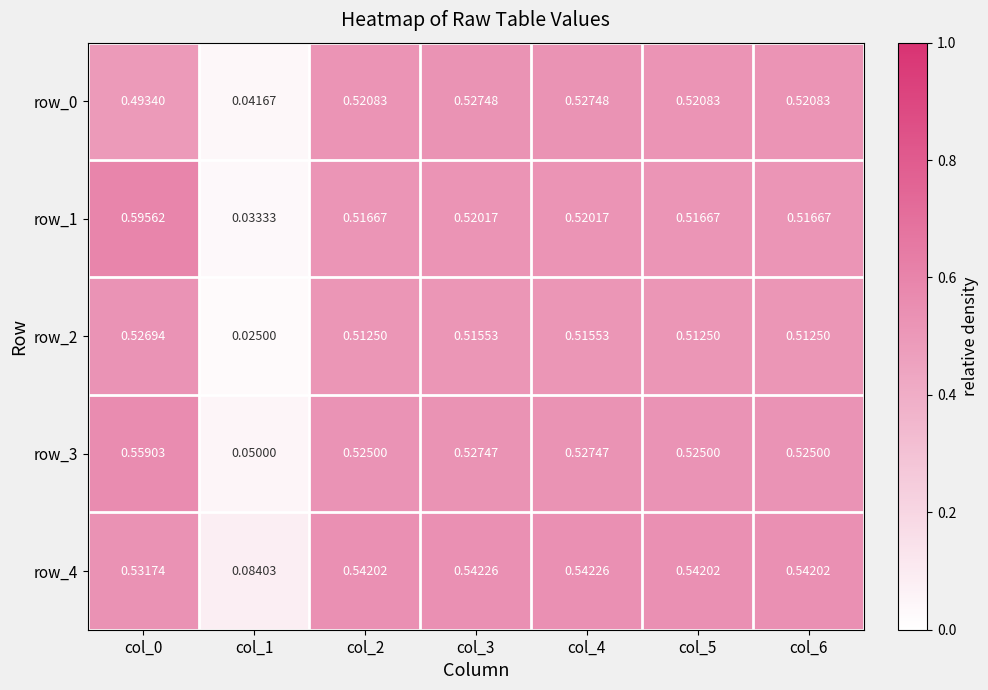

The value of row_3 at col_4 is 0.1. True or false?

False